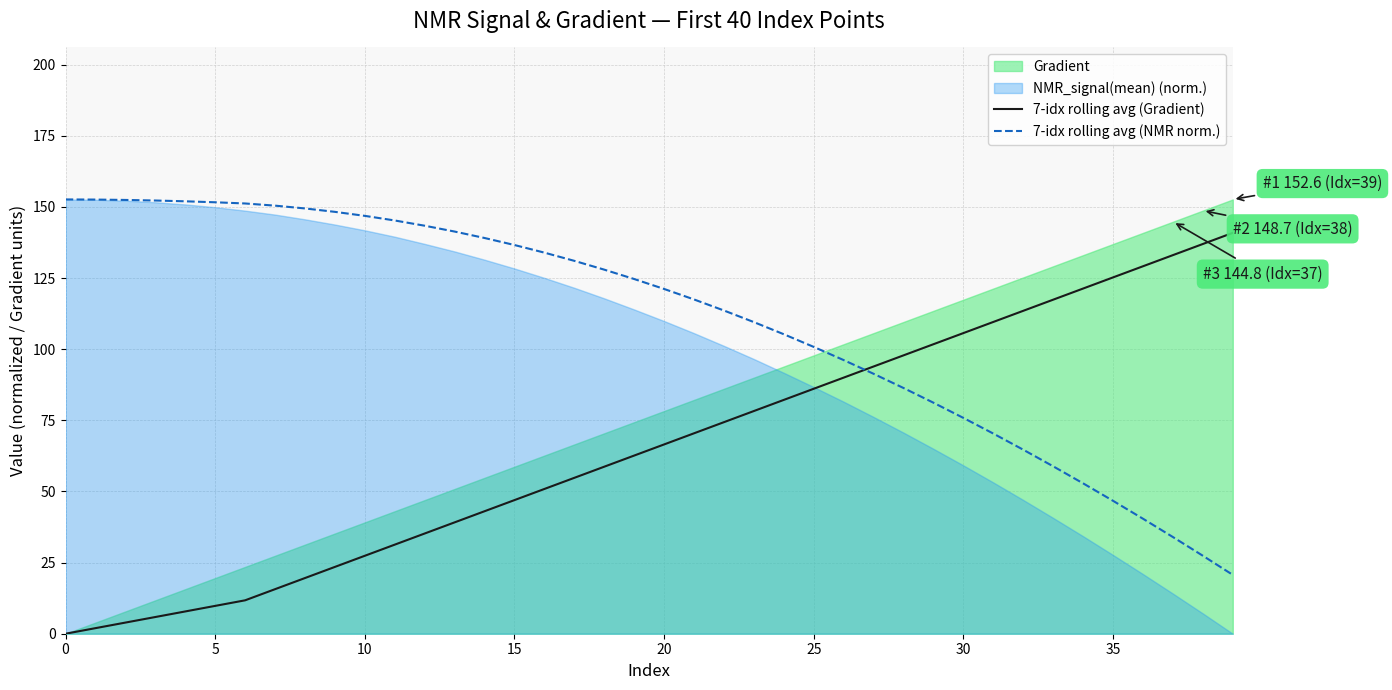

What is the highest value of the 7-idx rolling avg (NMR norm.) series?

152.6